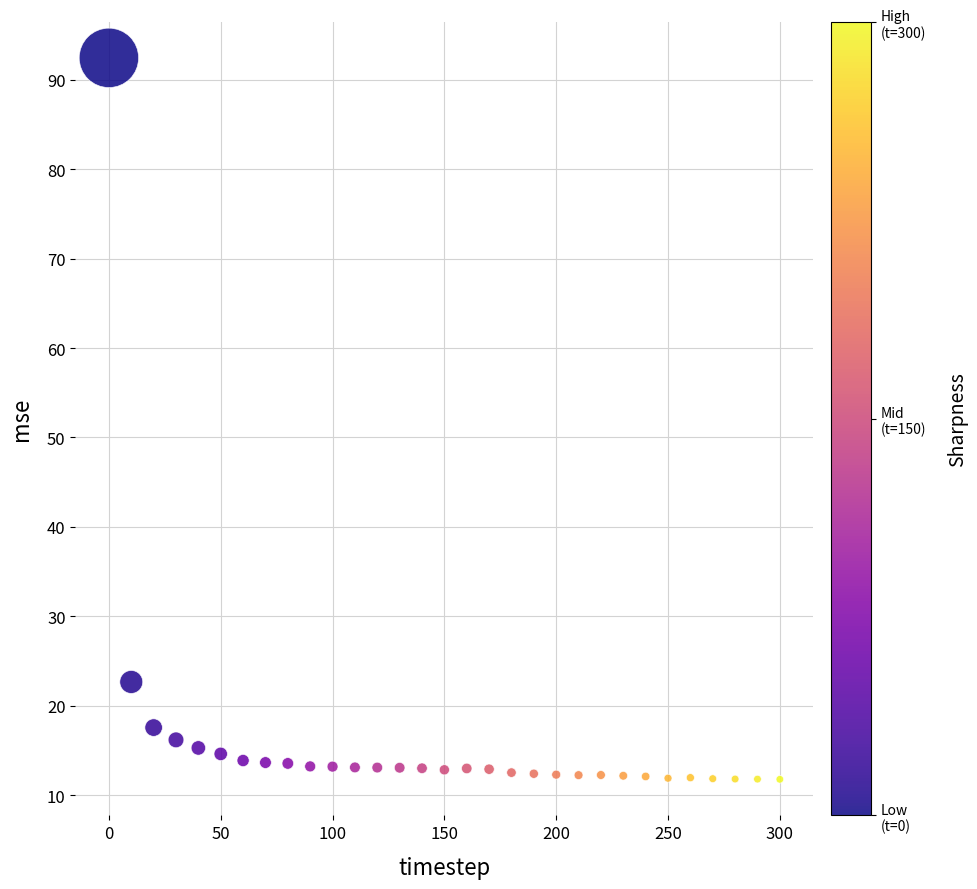

What is the range of X values (max minus min)?

300.0